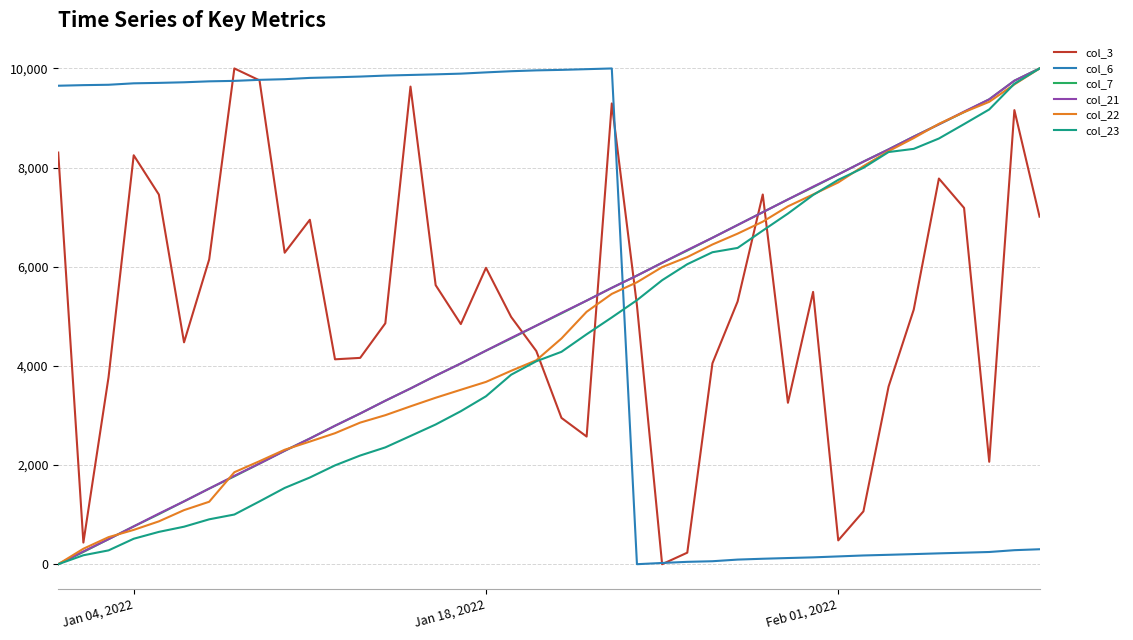

What is the maximum value for col_6?

10000.0